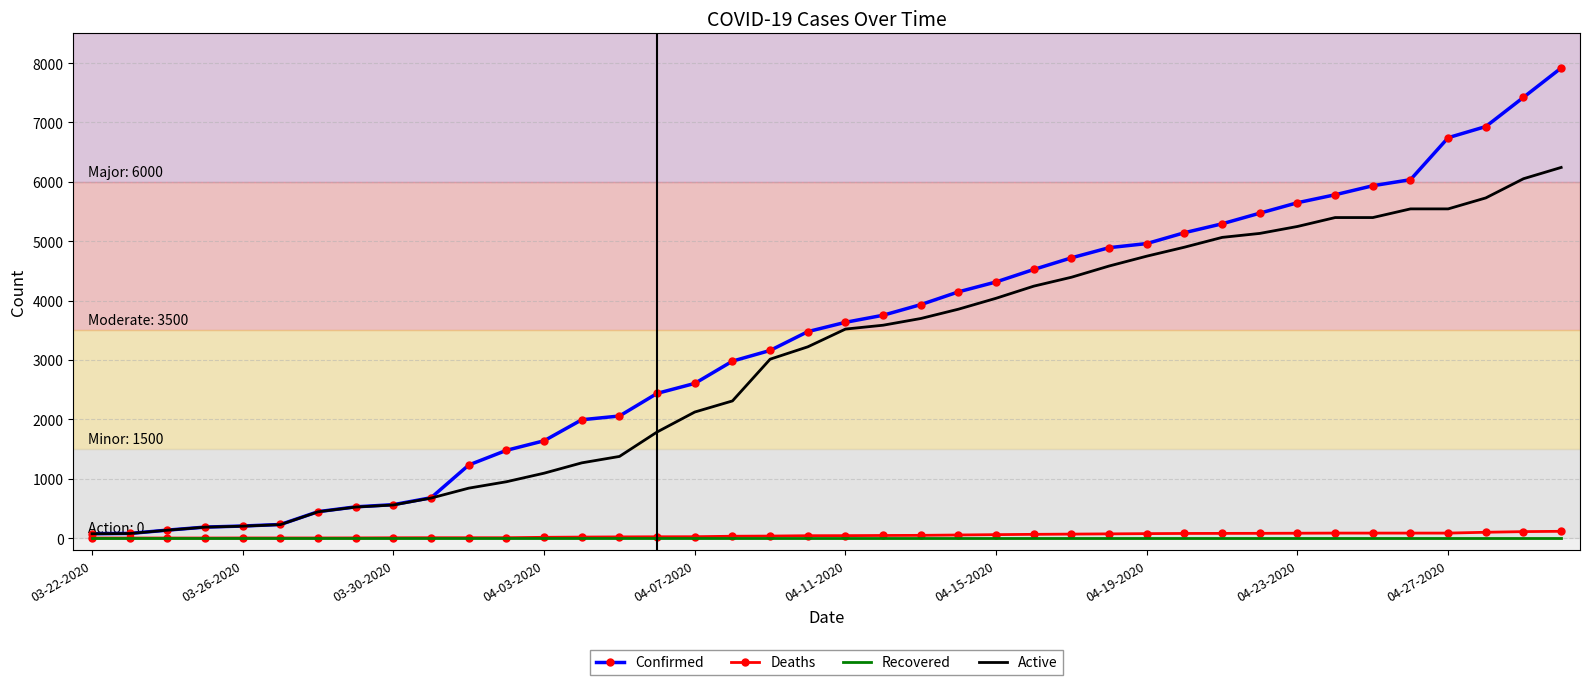

Which series has the largest total across all categories?

Confirmed